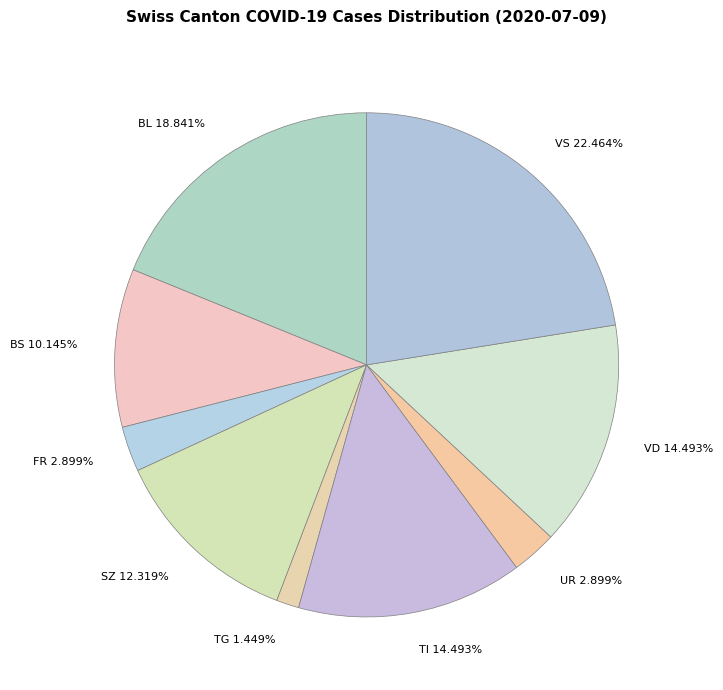

To the nearest percent, what is the average slice percentage?

11%